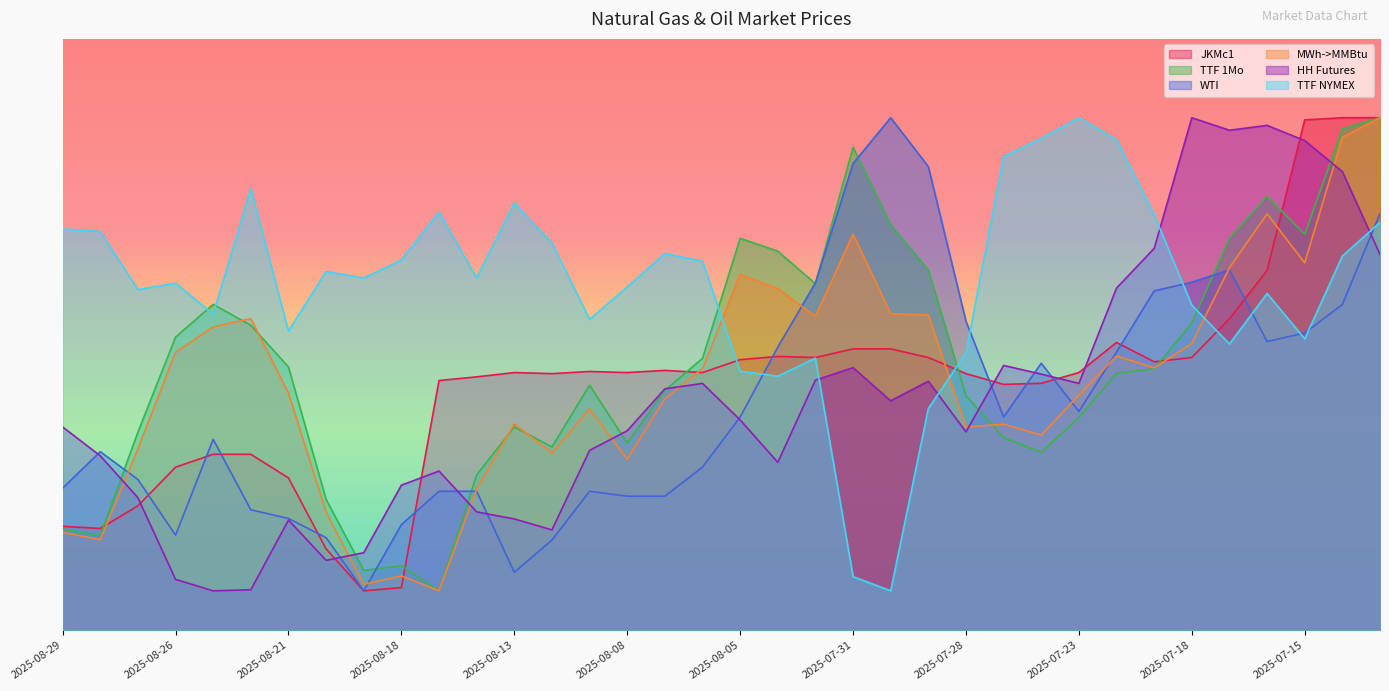

How many intersections are there between TTF NYMEX and WTI?

7